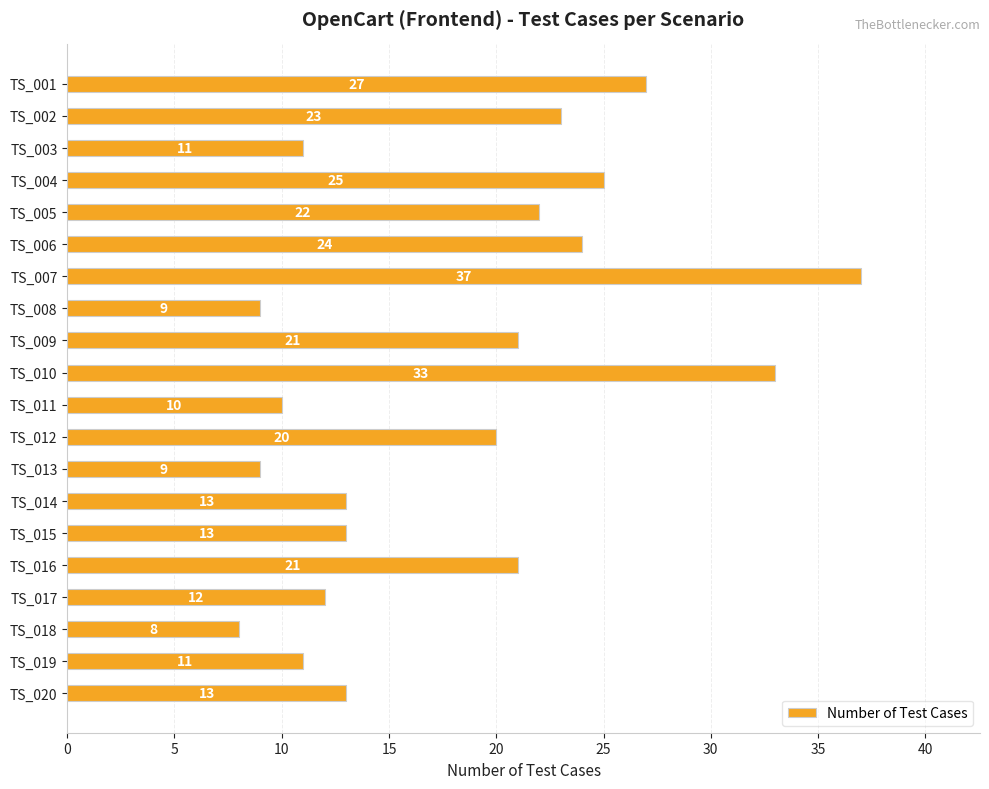

What is the difference between the values at TS_020 and TS_016?

8